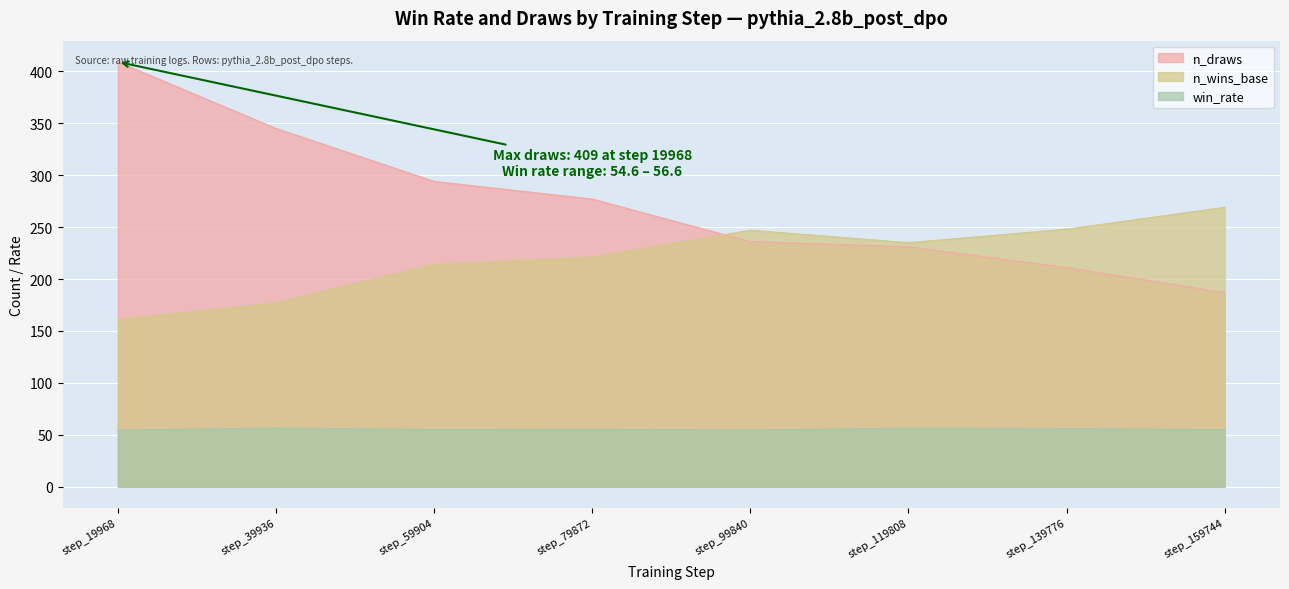

What is the lowest value of the win_rate series?

54.6